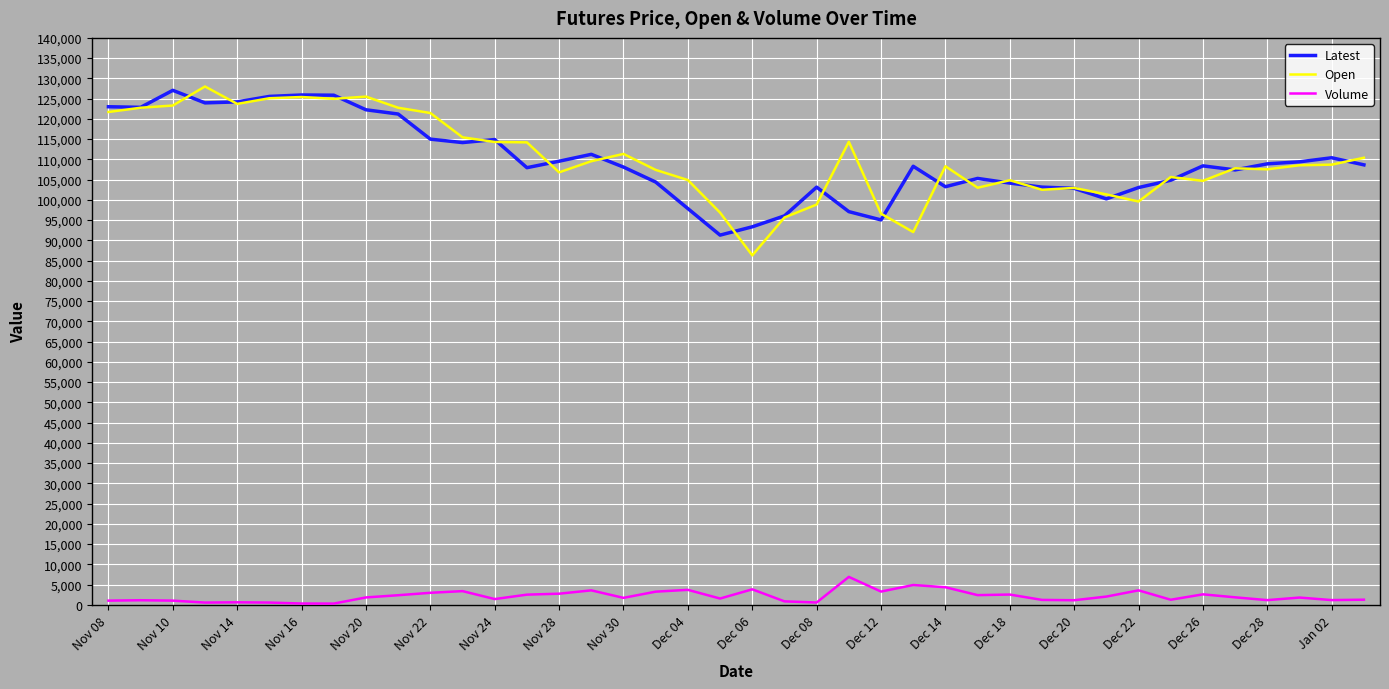

What is the lowest value of the Latest series?

91300